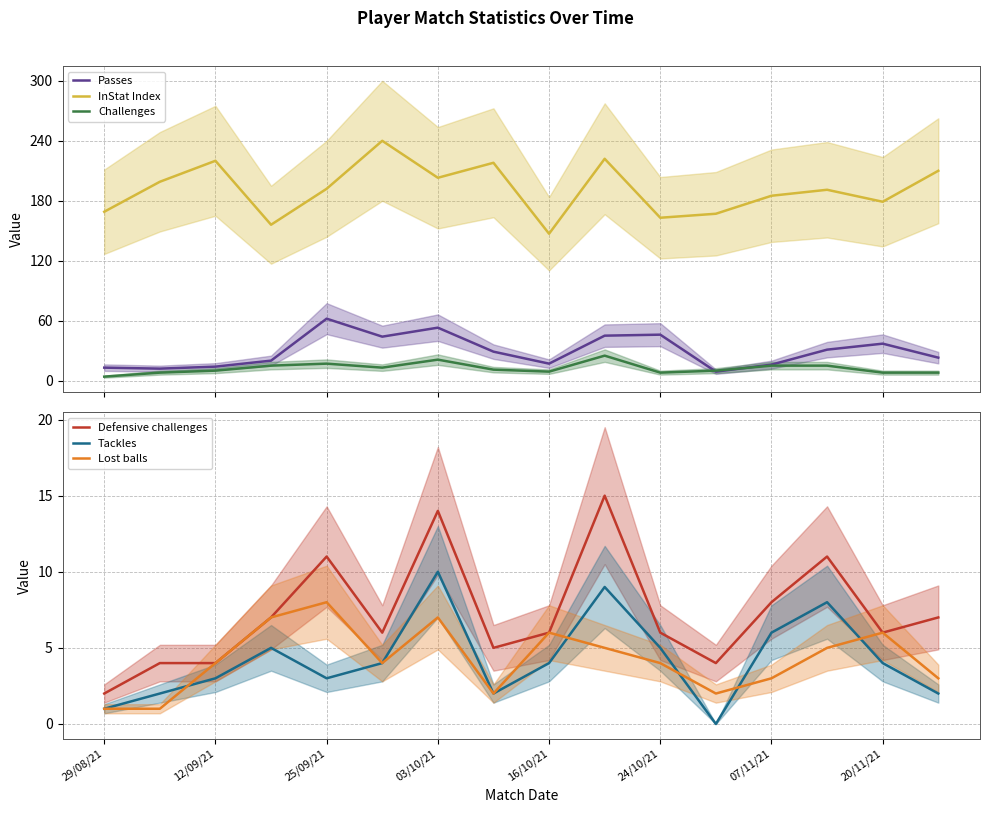

True or false: InStat Index and Challenges intersect in this chart.

False